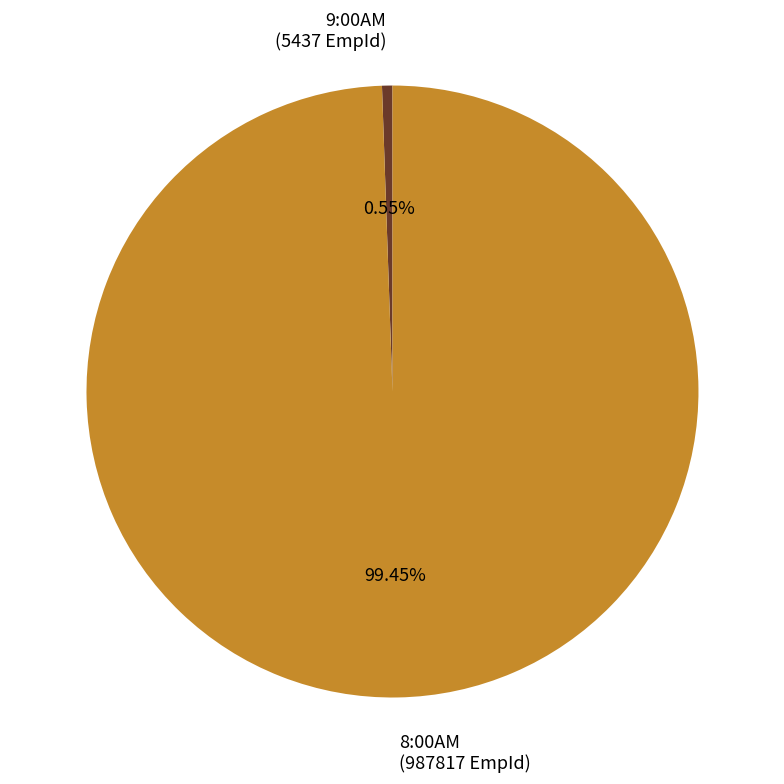

How many segments does this pie chart have?

2